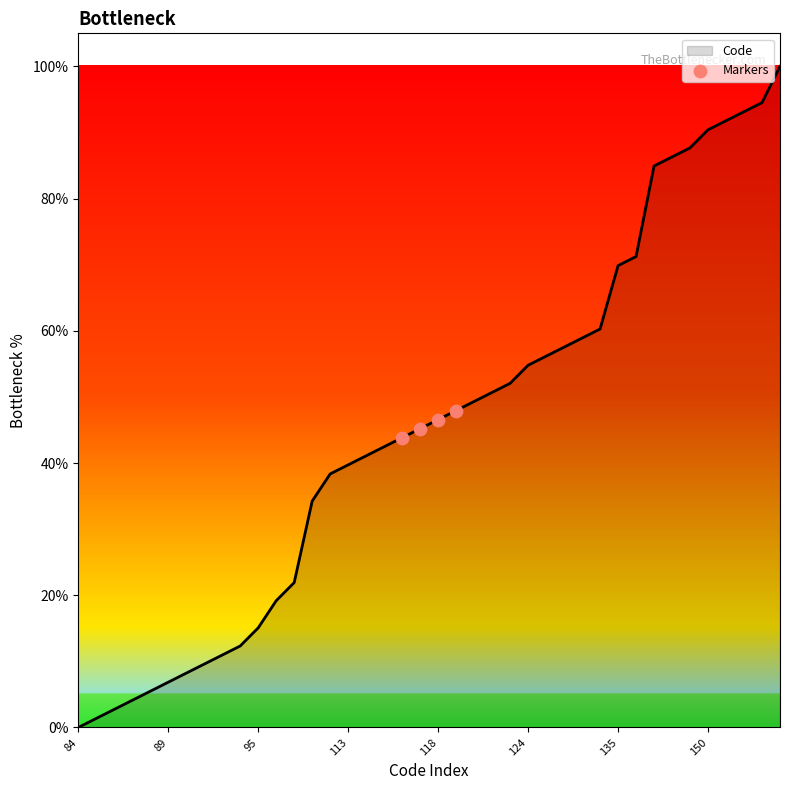

What is the difference between the maximum and minimum values?

100.0